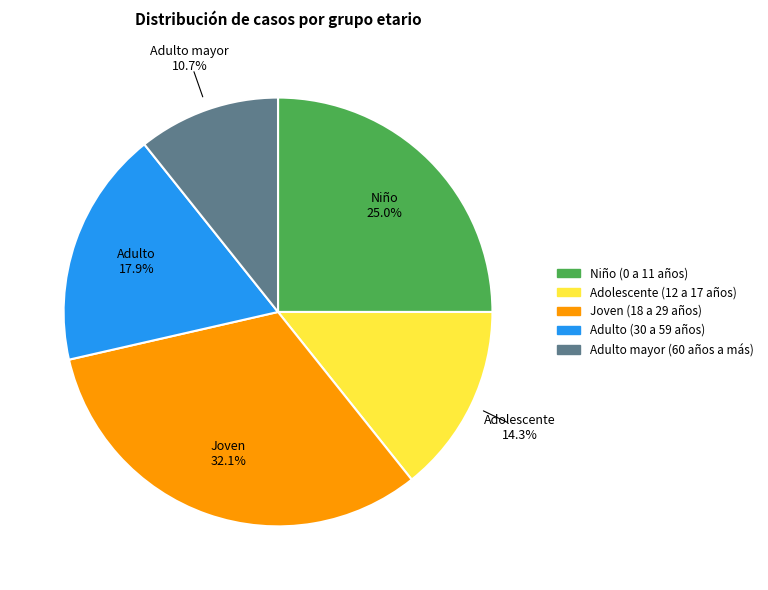

What is the ratio of the value at Adolescente (12 a 17 años) to the value at Niño (0 a 11 años)?

0.6